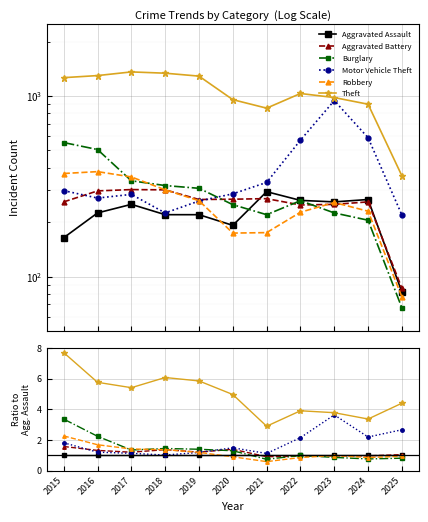

Is the value of Theft at 2024 greater than the value of Motor Vehicle Theft at 2020?

Yes